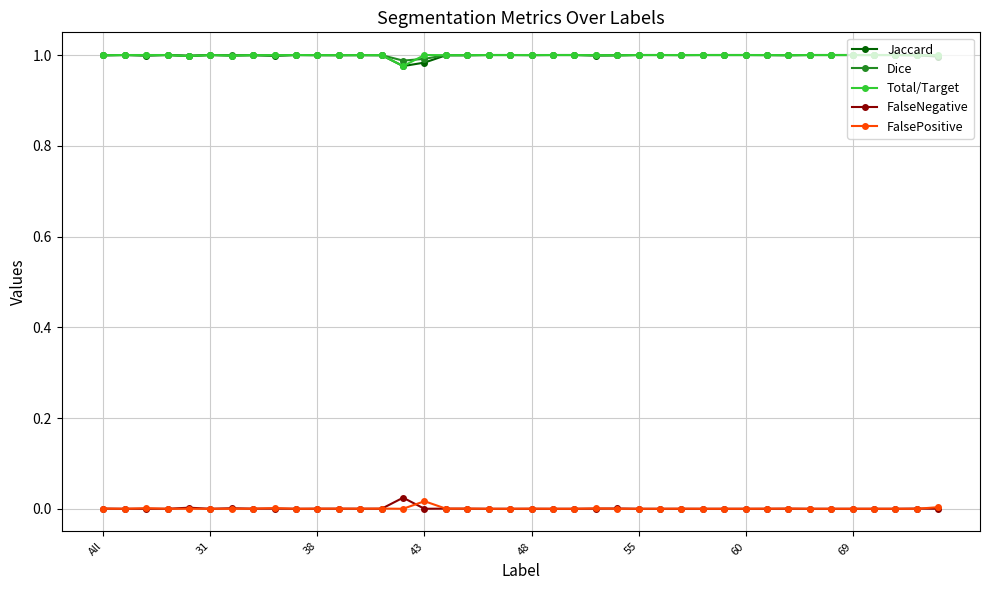

What are all the series names shown in the legend?

Jaccard, Dice, Total/Target, FalseNegative, FalsePositive